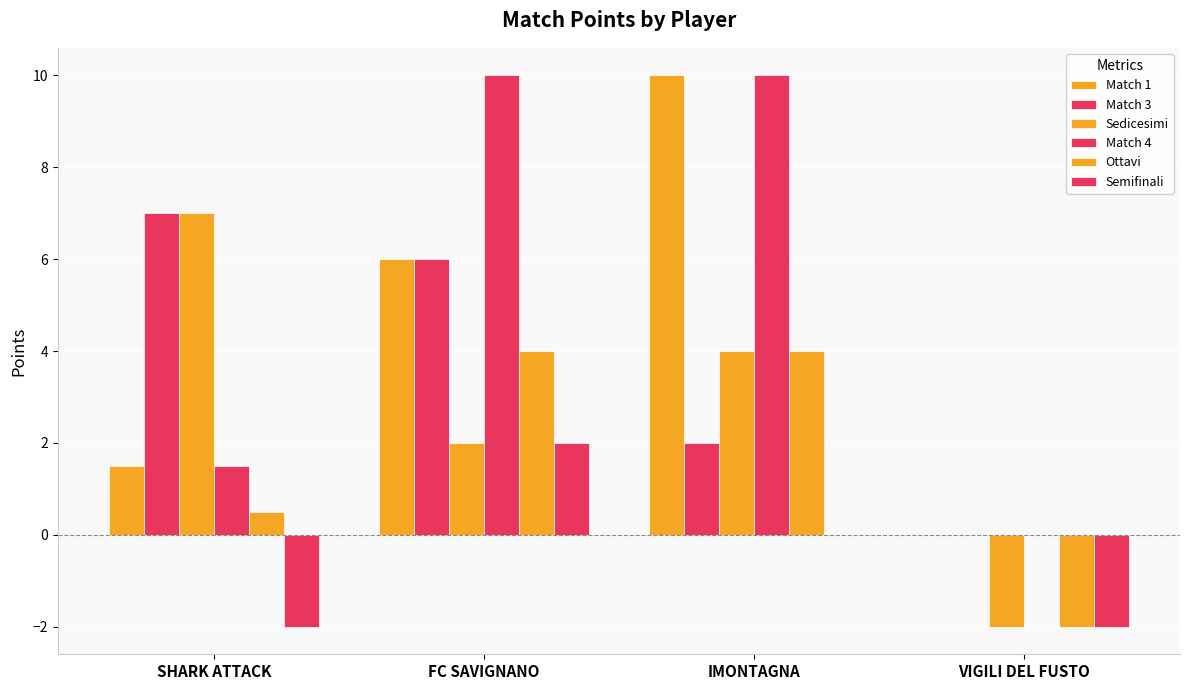

What is the greatest value displayed?

10.0